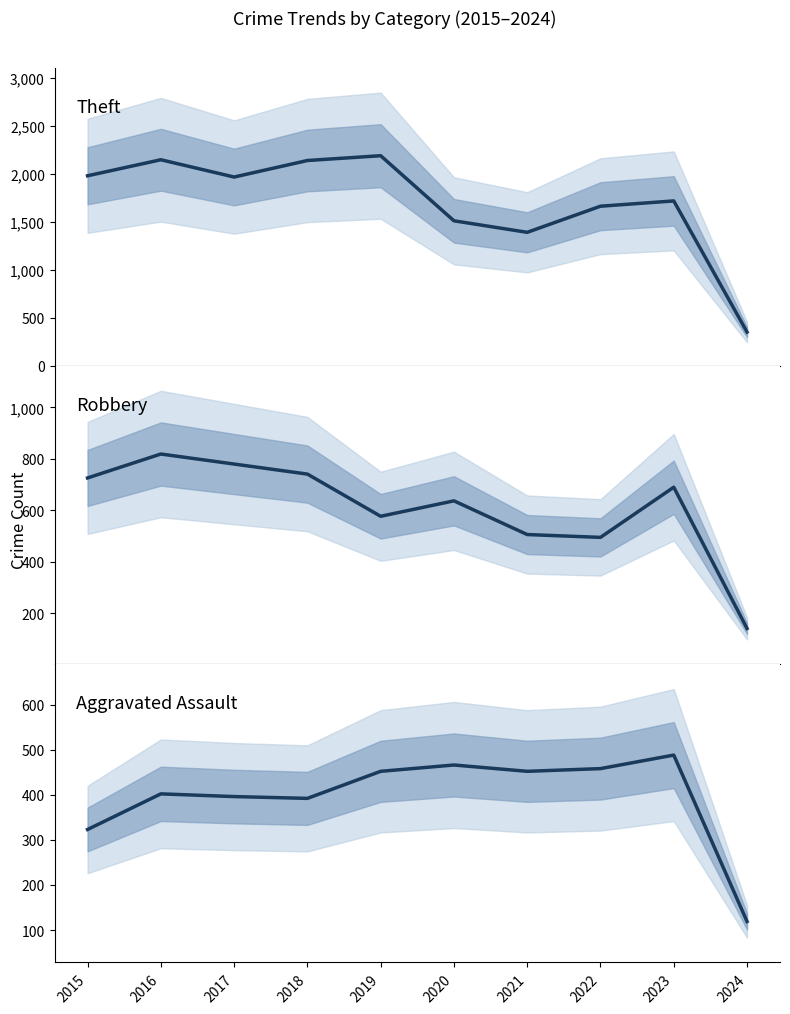

What is the difference between the maximum and minimum values in the Theft series?

1837